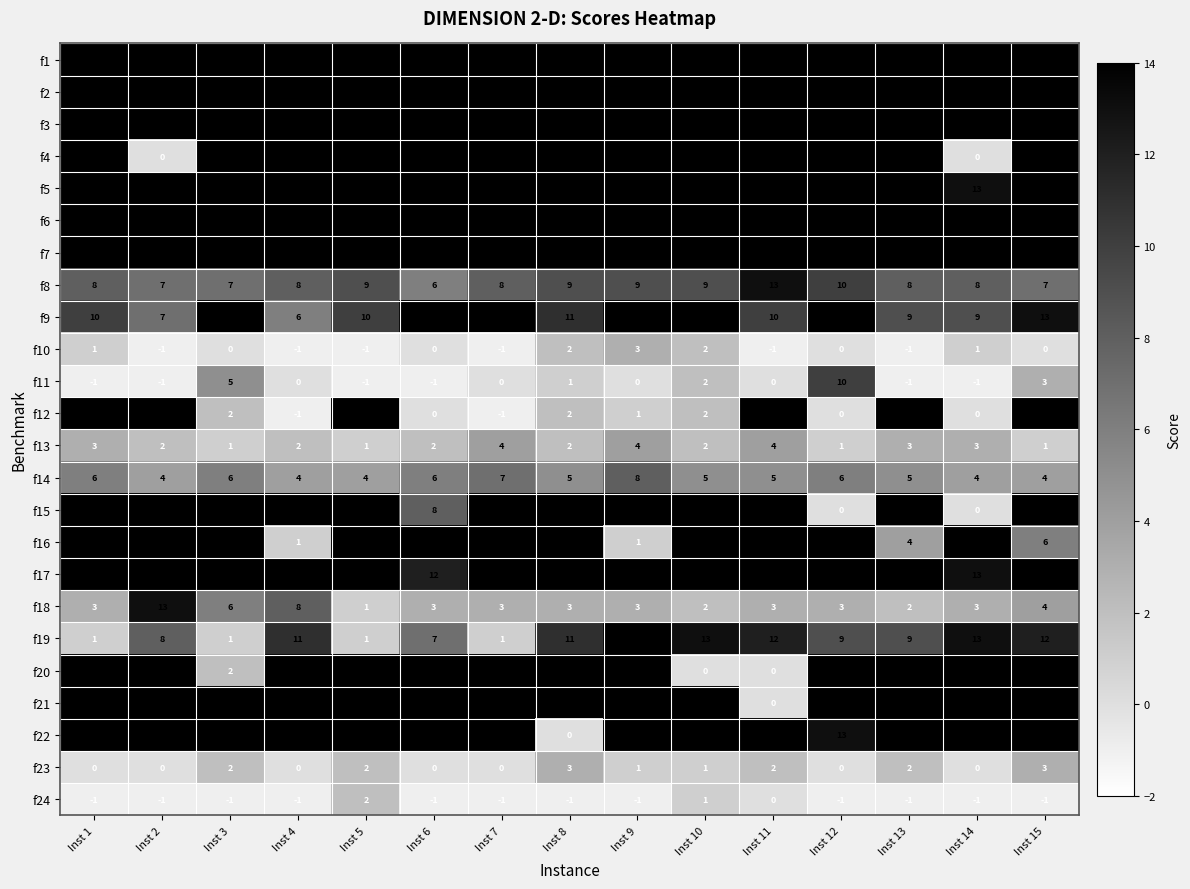

Read the f22 value at Inst 7, to the nearest 10.

10